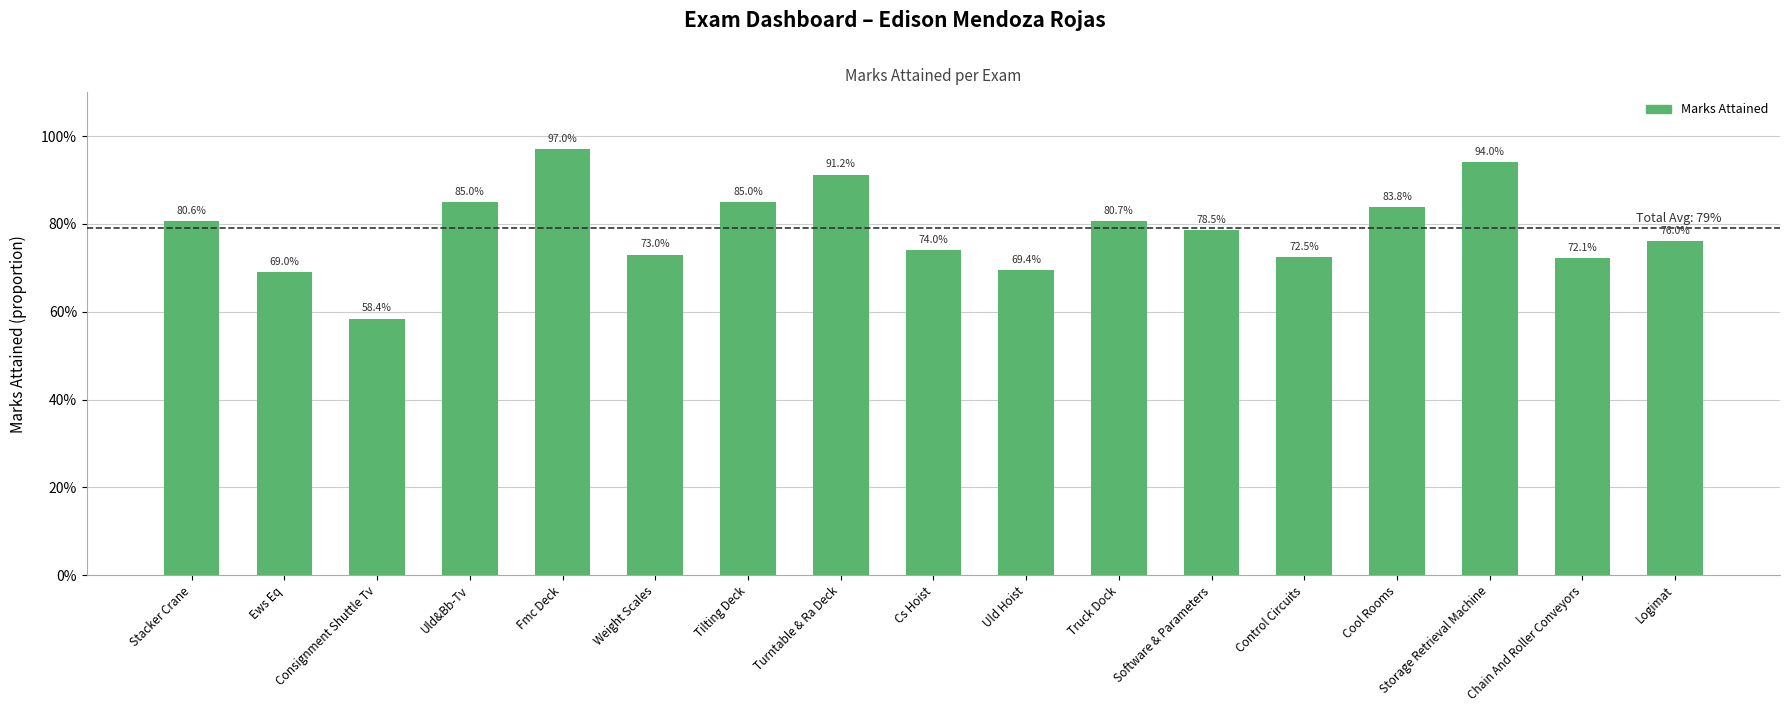

Does the chart contain any negative values?

No